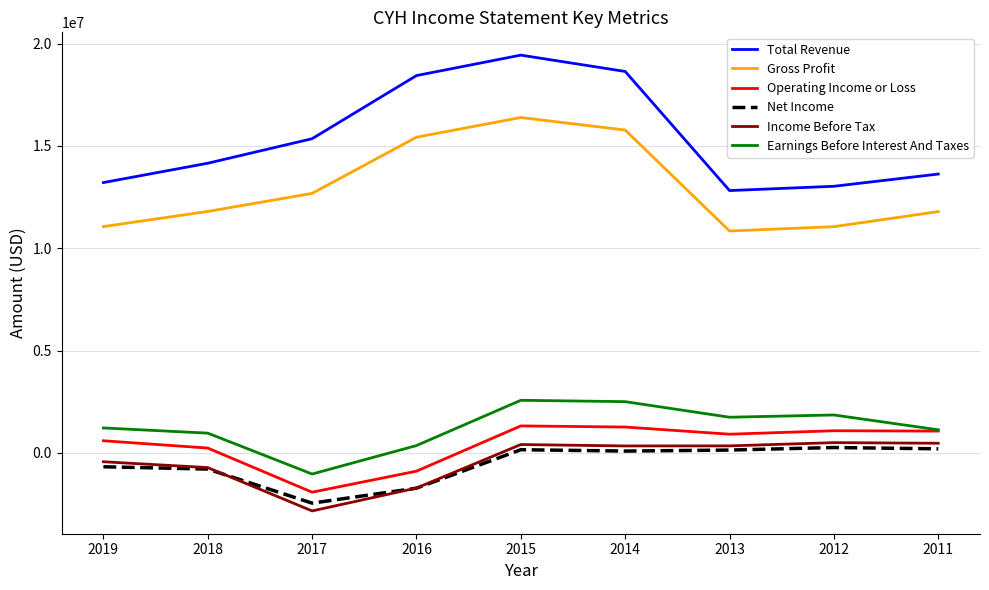

Where does the Net Income series first go above 92000?

2015